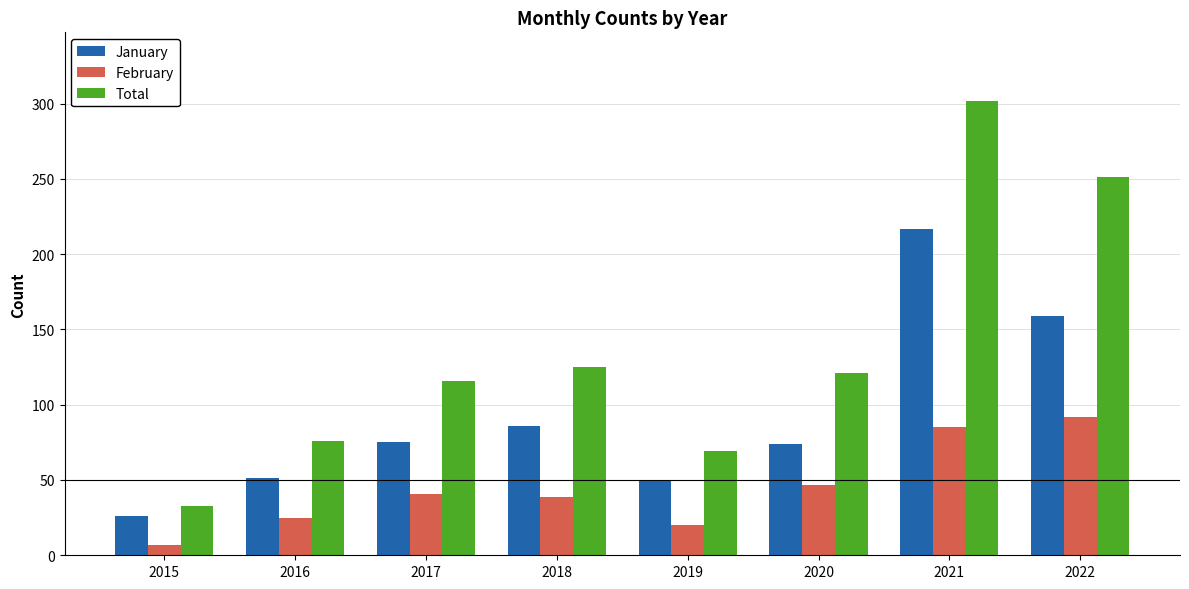

Where is Total nearest to the value 167?

2018